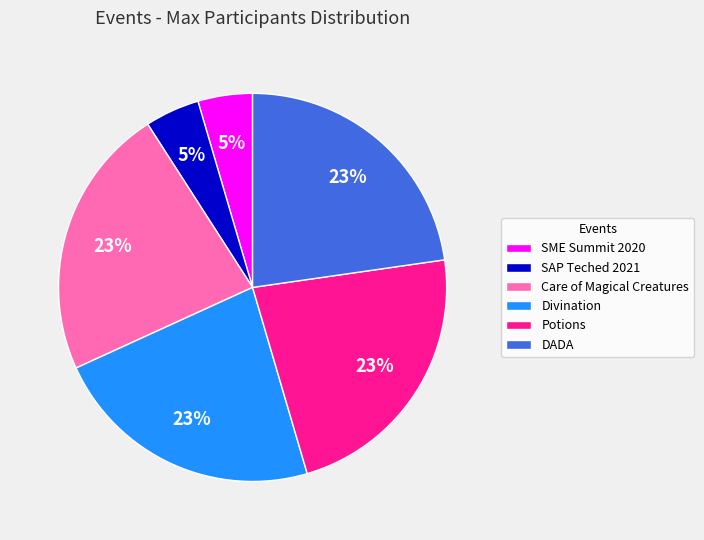

Combined, do SAP Teched 2021 and Care of Magical Creatures account for over 50%?

No